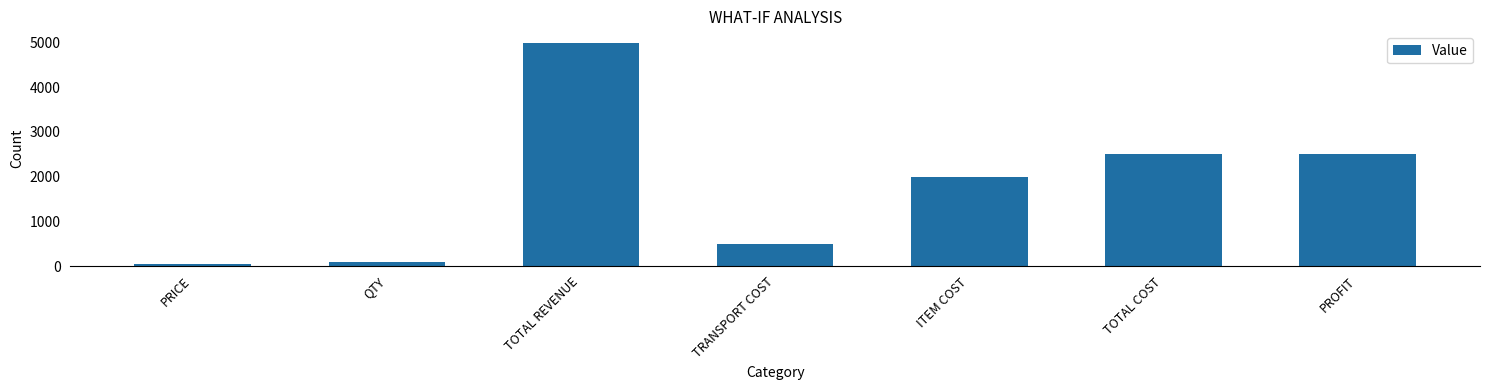

Read the value at TOTAL REVENUE.

5000